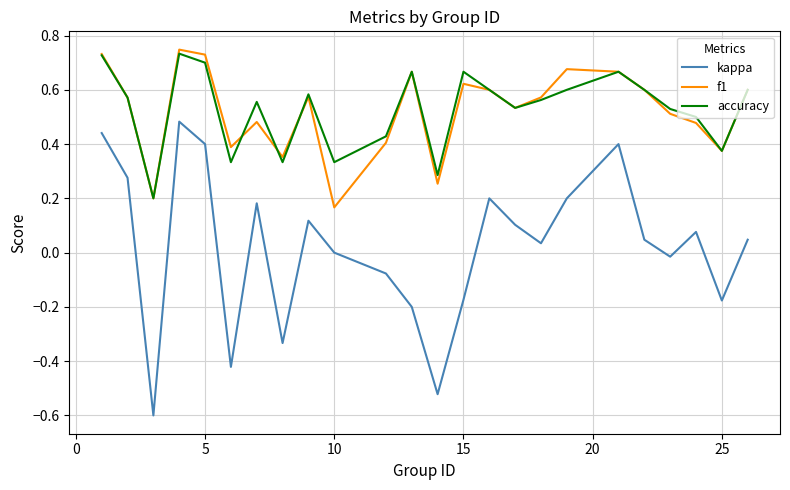

What is the smallest value displayed?

-0.6